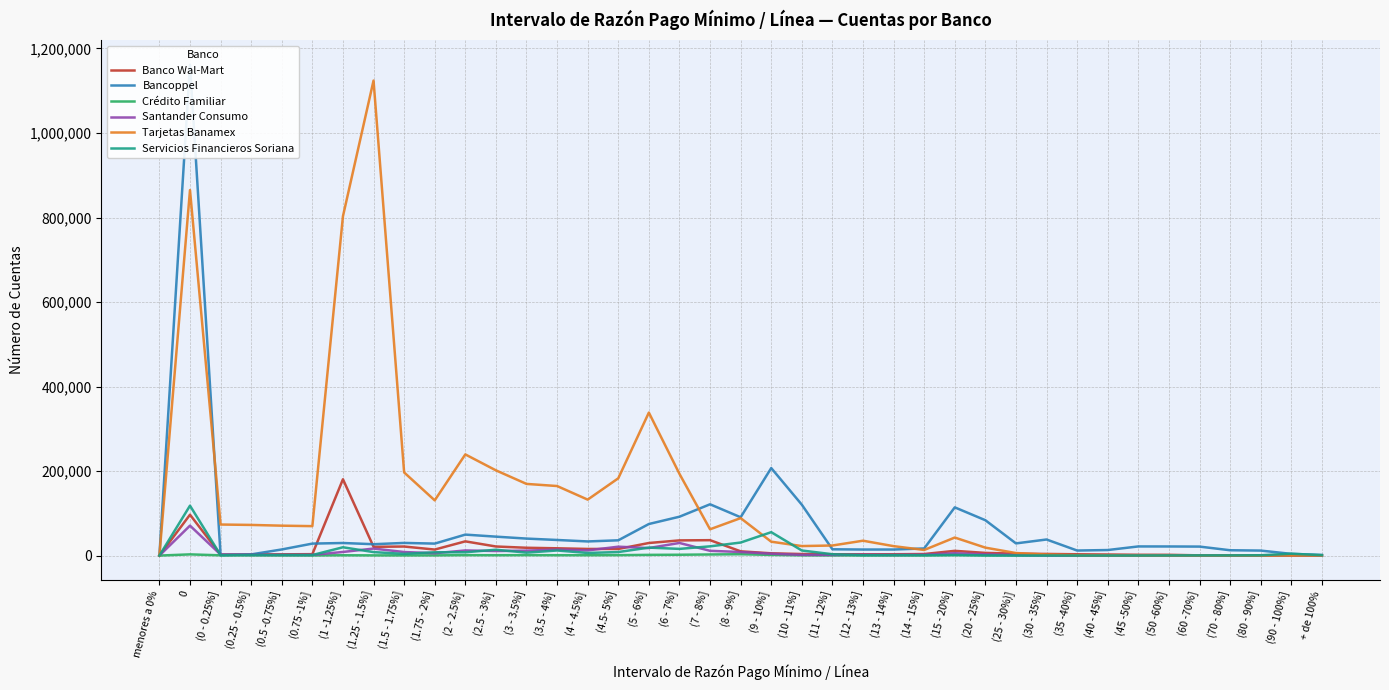

Reading left to right, transcribe all the data shown in this chart.

Banco Wal-Mart: 0	96709	2373	2627	2970	3335	180576	20745	21419	14213	33642	21489	18474	17228	15674	15651	29752	35928	36445	10037	5355	3664	3131	3068	3149	3645	11207	6312	4567	3861	3047	2511	1871	1778	522	156	56	10	3
Bancoppel: 0	1161462	911	2755	14468	28321	29748	26888	29926	28330	49611	44788	40205	36907	33439	36119	74698	91951	121373	90660	207069	120437	14852	14277	14293	16849	114075	83650	28810	38031	11925	13105	21608	21534	21257	12607	11820	4038	1481
Crédito Familiar: 0	2833	571	636	425	286	731	438	401	459	1027	823	1036	863	822	1006	1661	1947	2606	3197	1581	601	370	412	422	404	1080	525	340	295	175	101	75	77	40	15	4	1	3
Santander Consumo: 0	70820	2472	1747	1697	1640	8545	16592	8347	5527	12092	10777	11679	14134	12239	21022	17810	29840	11267	8435	4414	1663	1435	2095	1593	2018	5520	2825	1571	511	340	99	56	32	11	11	9	5	27
Tarjetas Banamex: 0	864896	73461	72513	70755	69642	802991	1124062	196723	130651	239390	201692	169581	164564	132405	182877	338352	193386	62213	88647	32823	22503	23836	35167	22303	13271	42652	18752	5992	2459	804	300	121	88	36	28	26	22	76
Servicios Financieros Soriana: 0	118084	1065	1276	1285	1244	19629	8241	3910	7832	7849	13805	6967	12012	6216	8362	18811	15824	21835	30835	55351	11995	3186	763	1027	894	1454	448	219	171	118	122	137	293	430	446	753	4381	961